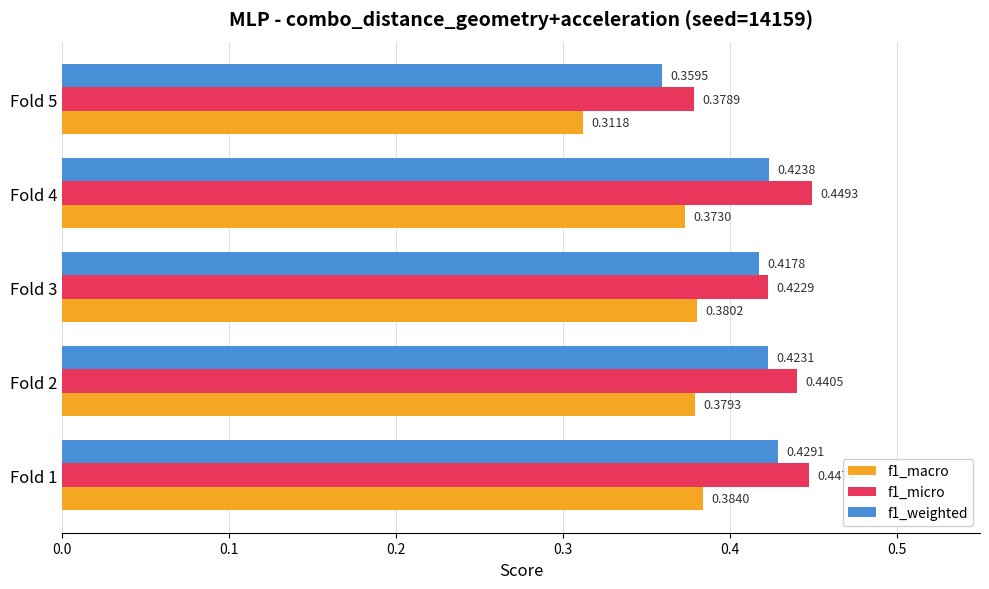

List the series in order of their peak value, lowest first.

f1_macro, f1_weighted, f1_micro